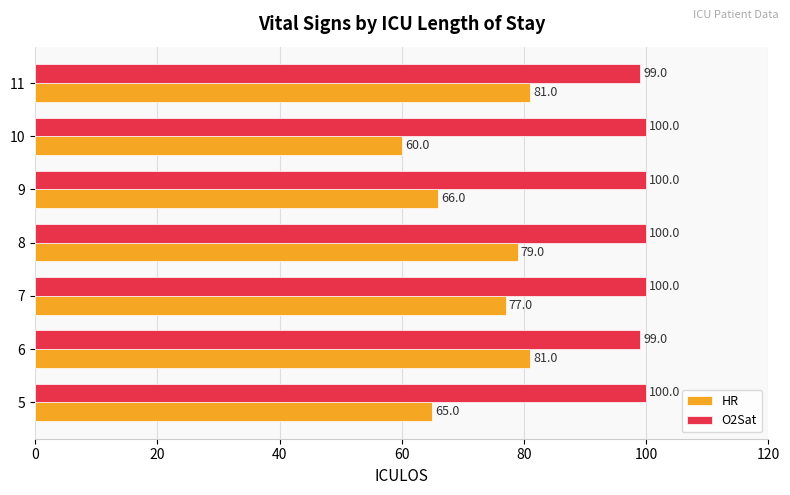

Between 5 and 7, which series saw the biggest shift?

HR